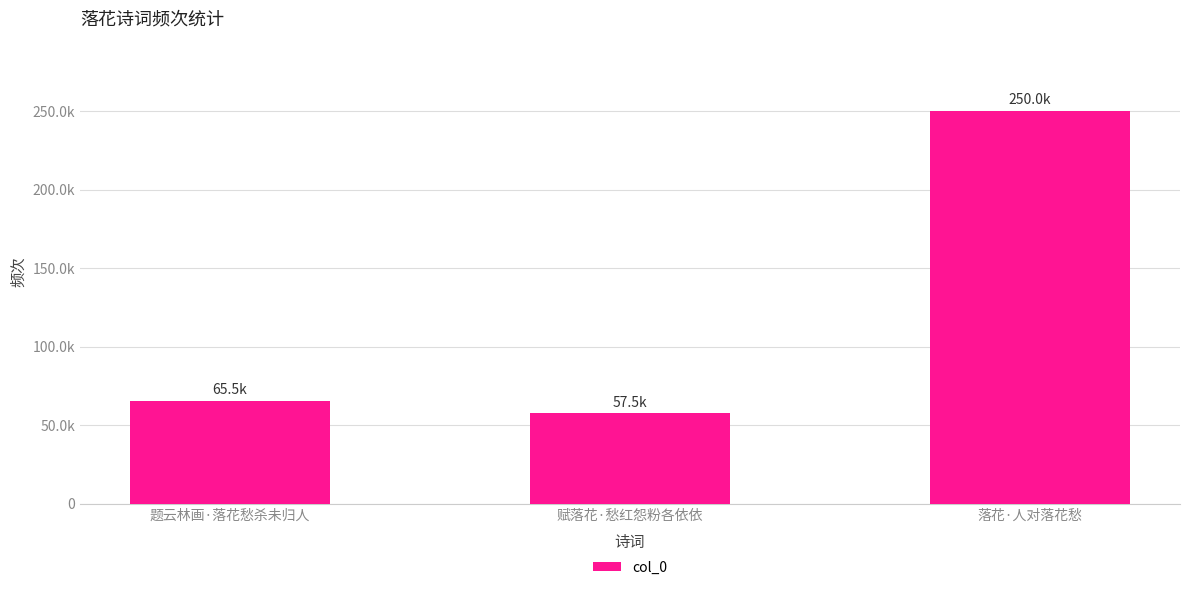

What is the maximum value shown in the chart?

250016